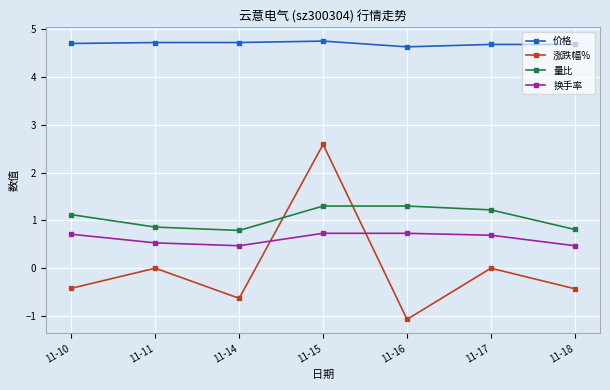

What are all the series names shown in the legend?

价格, 涨跌幅%, 量比, 换手率